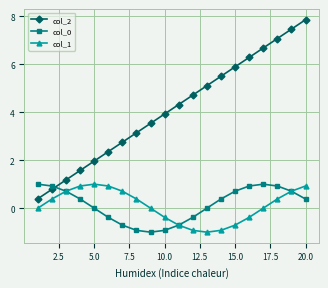

What is the difference between the second highest and second lowest values in the col_2 series?

6.7